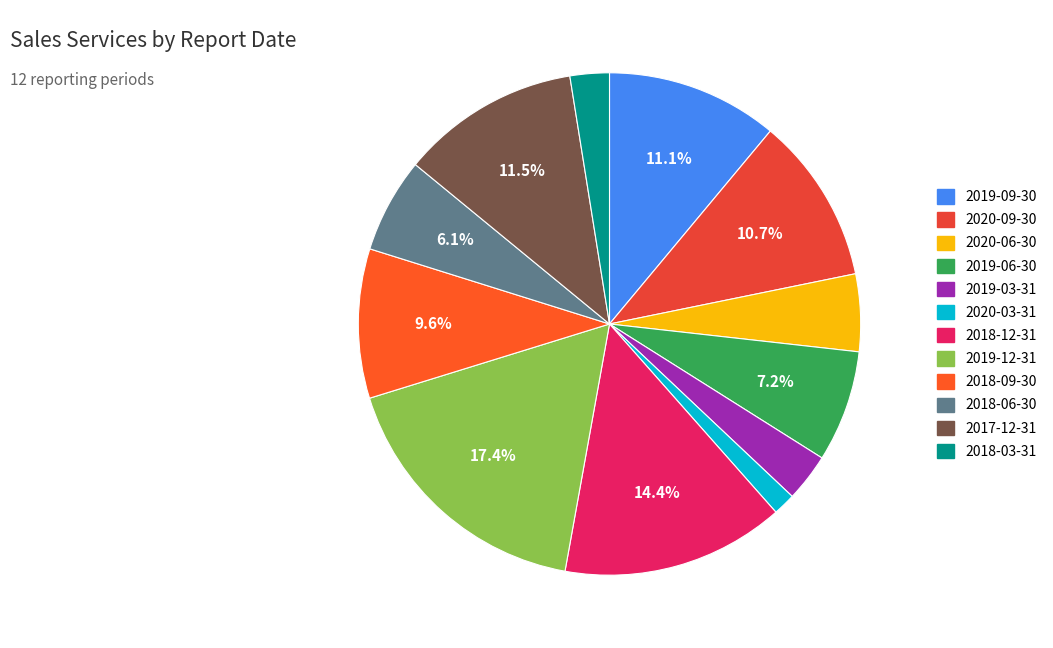

What is the total percentage of 2019-03-31 and 2018-03-31?

5.6%